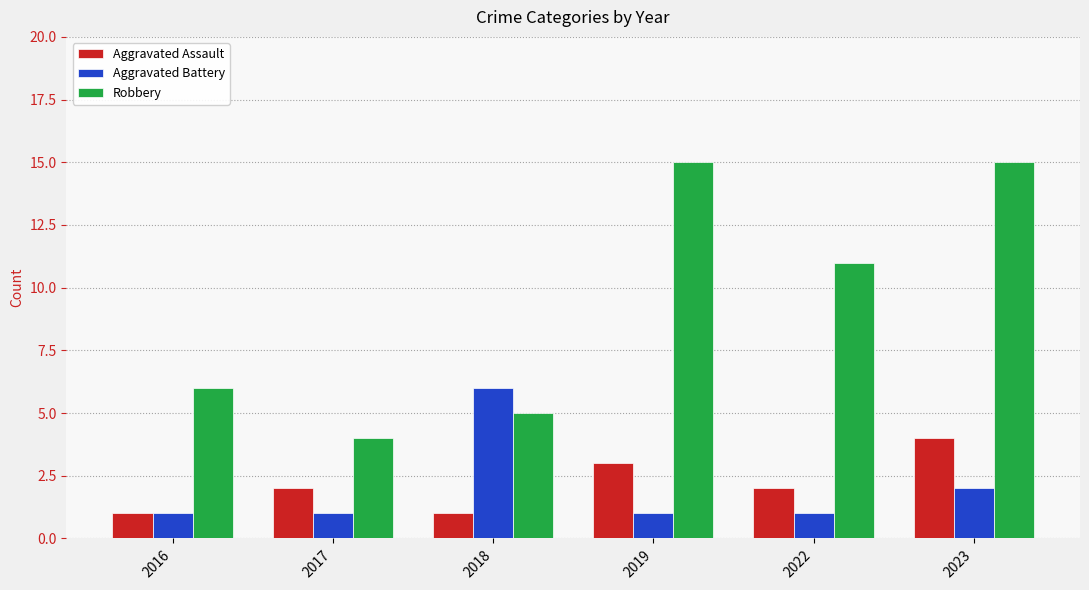

What is the difference between the Robbery values at 2018 and 2017?

1